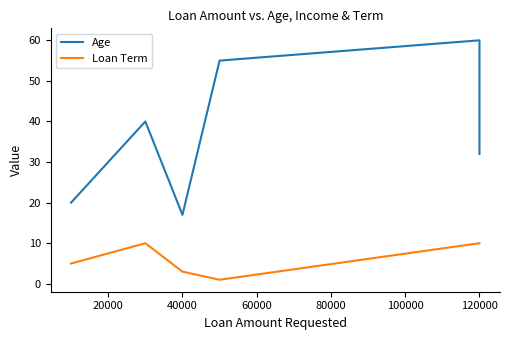

What is the average value of the Loan Term series?

6